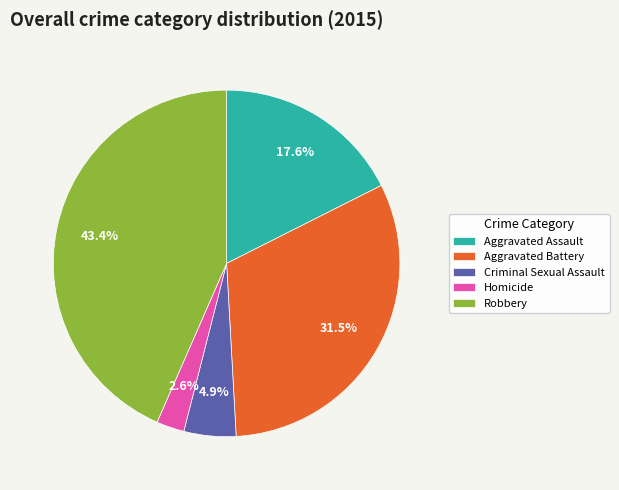

To the nearest percent, what percentage of the pie is Homicide?

3%